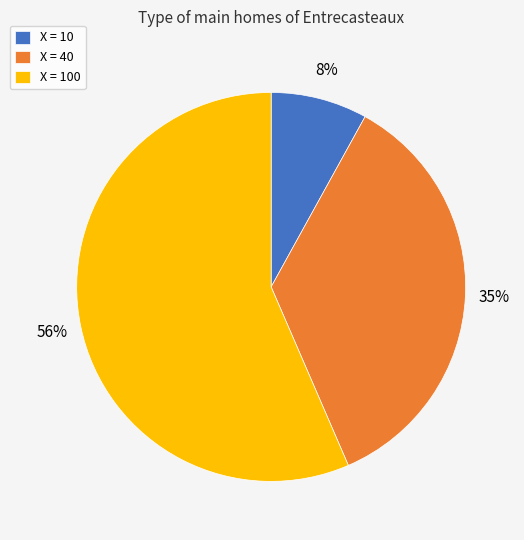

Rank the categories by value from highest to lowest.

X = 100, X = 40, X = 10